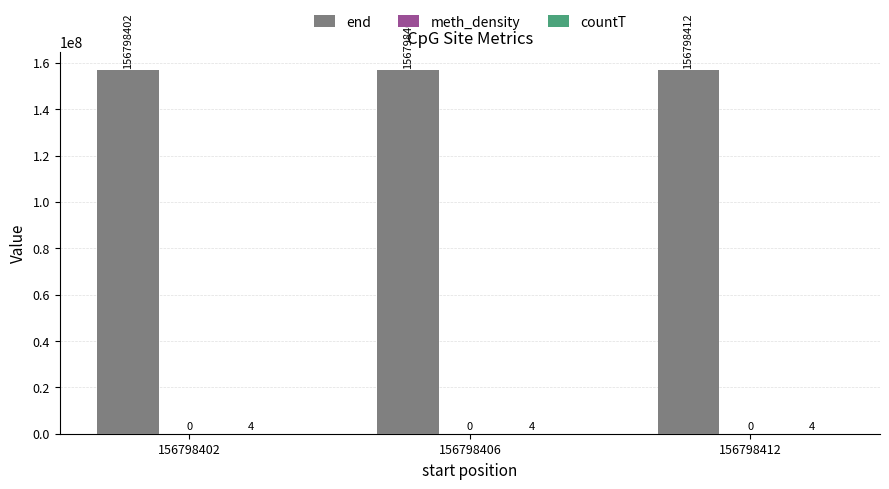

What is the maximum value shown in the chart?

156798412